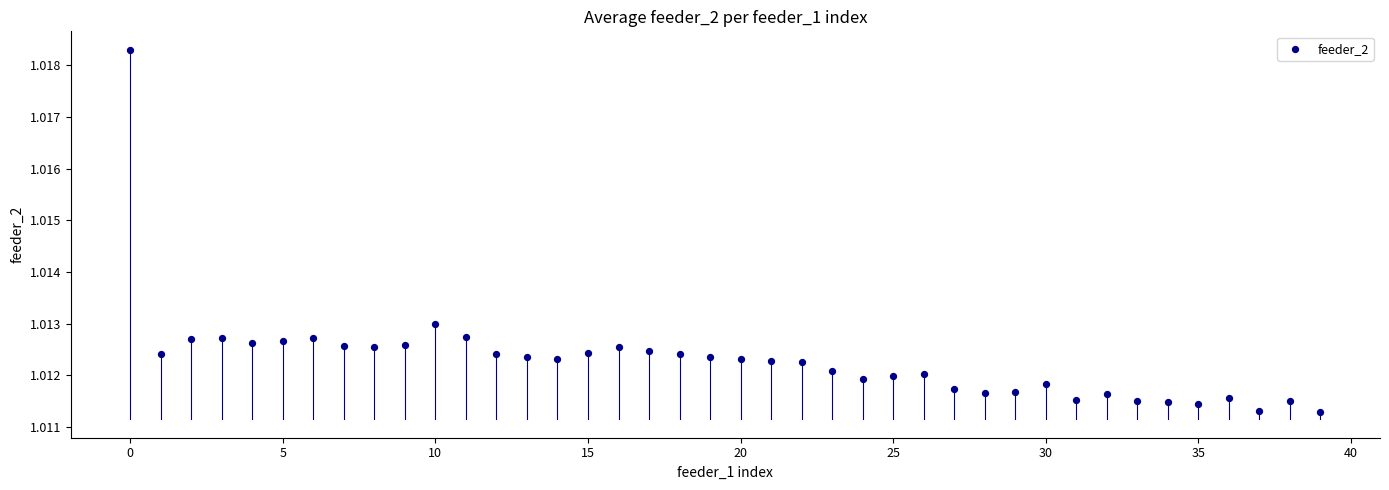

Count the number of points in this scatter plot.

40